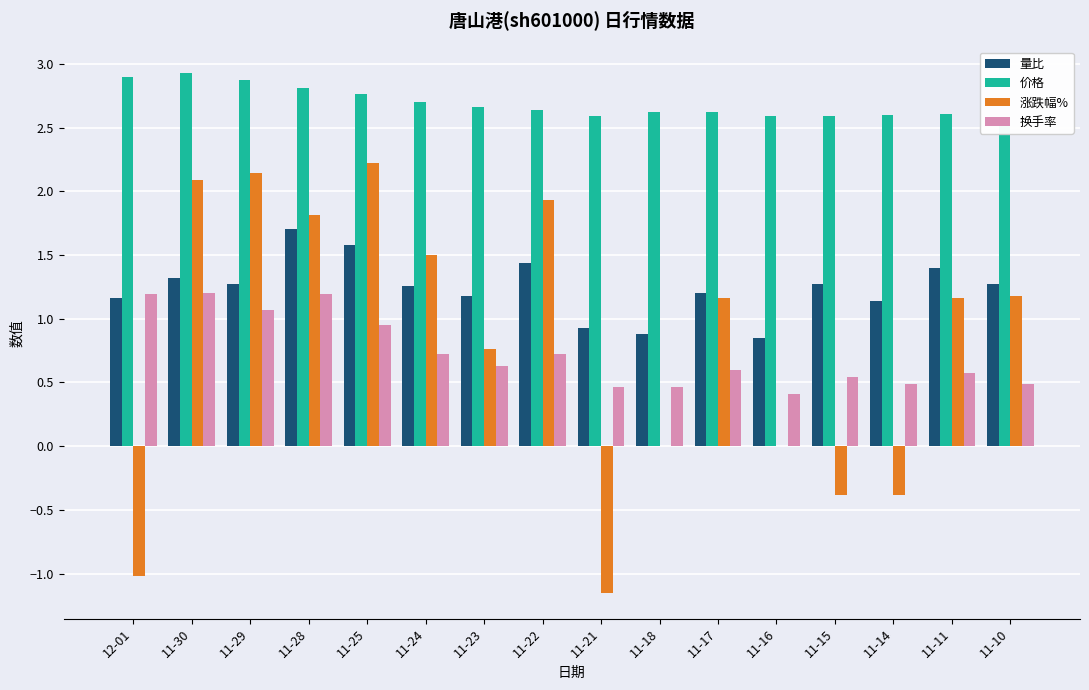

What is the total value across all series at 11-28?

7.5